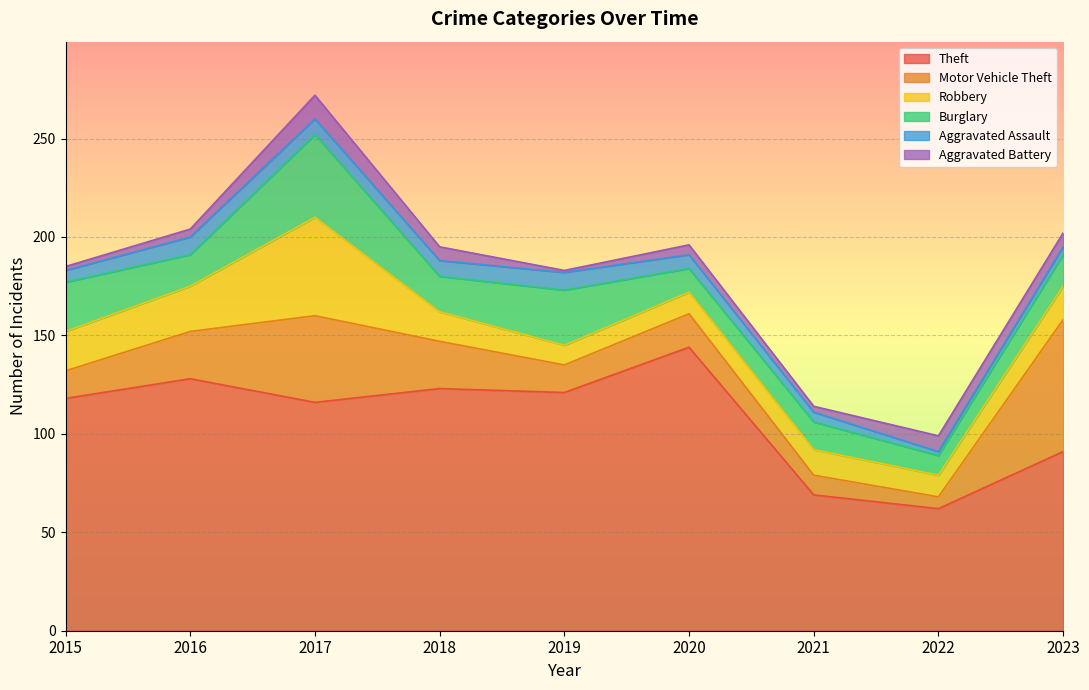

At which category does the chart reach its minimum across all series?

2019